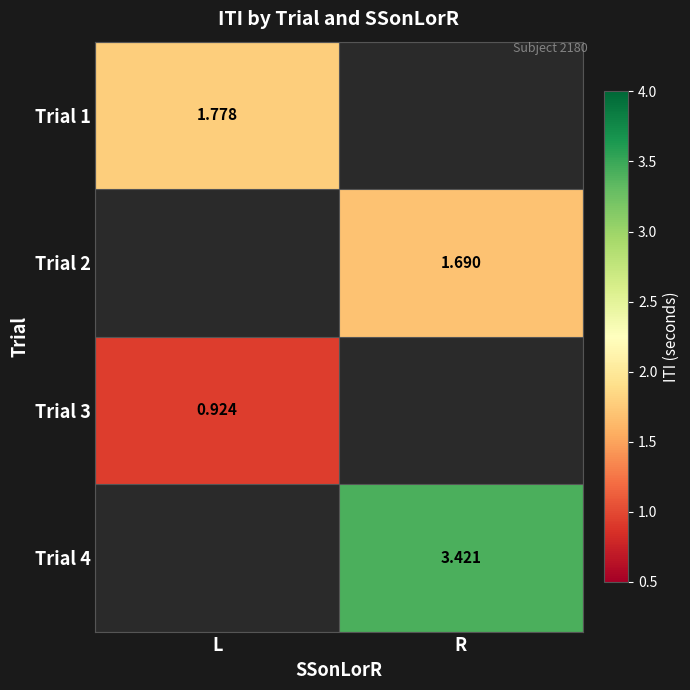

Is the value of Trial 1 at L greater than the value of Trial 2 at R?

Yes